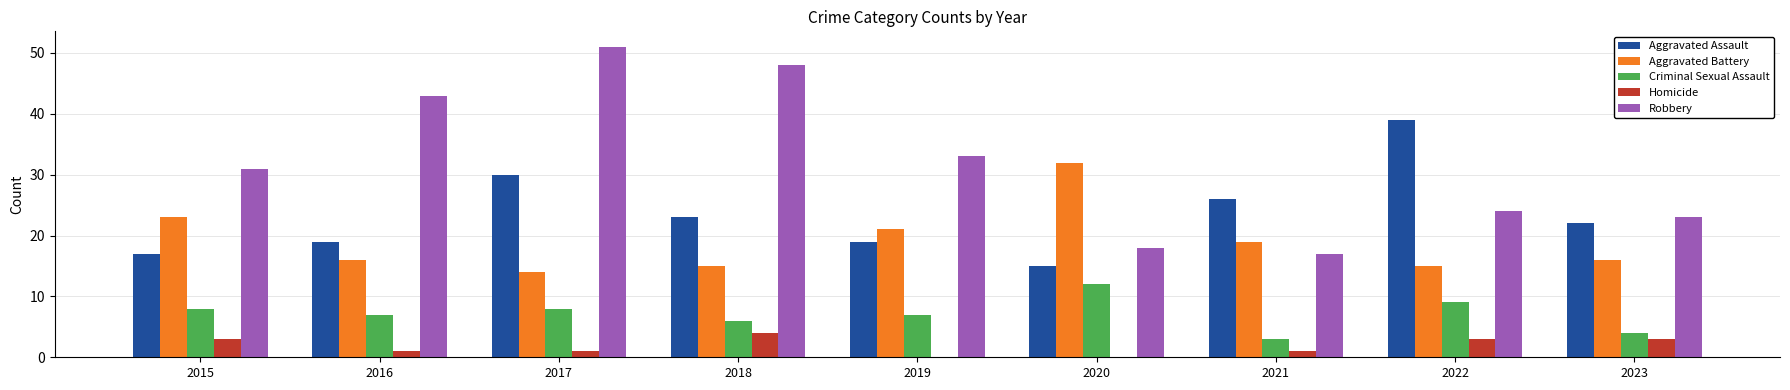

What is the sum of all Aggravated Battery values?

171